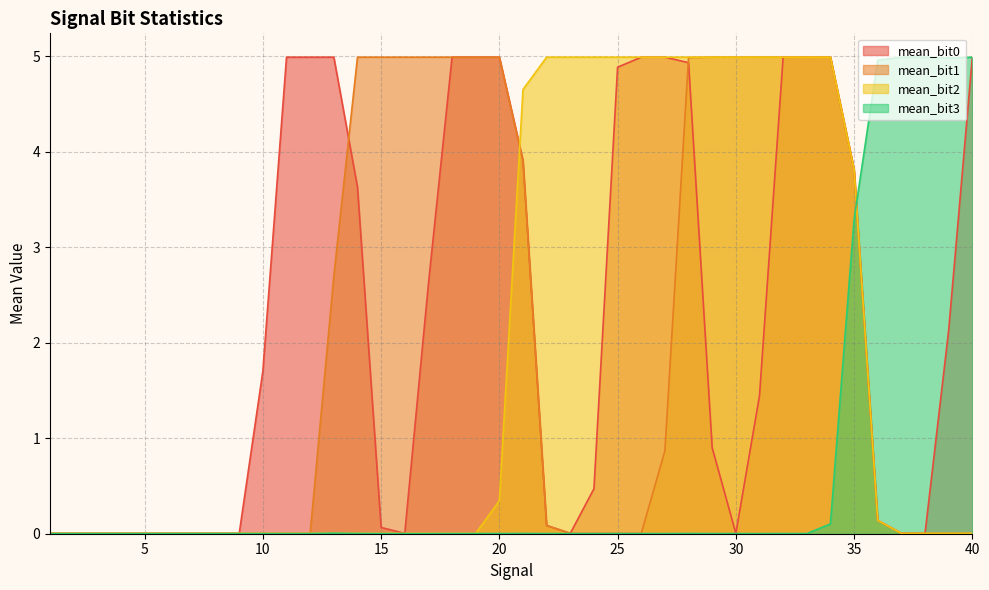

True or false: mean_bit0 and mean_bit2 intersect in this chart.

True